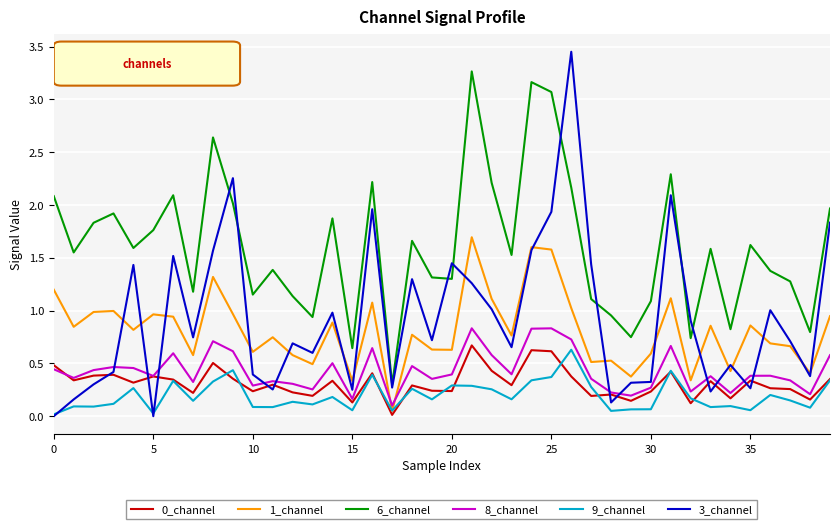

Which series has the largest total across all categories?

6_channel